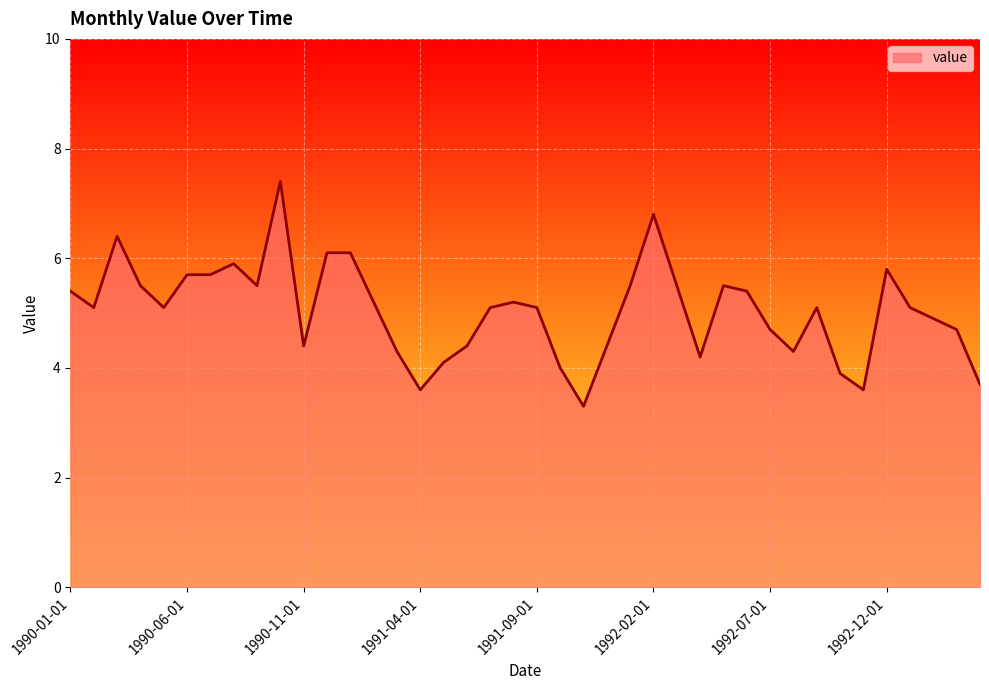

What is the maximum value shown in the chart?

7.4